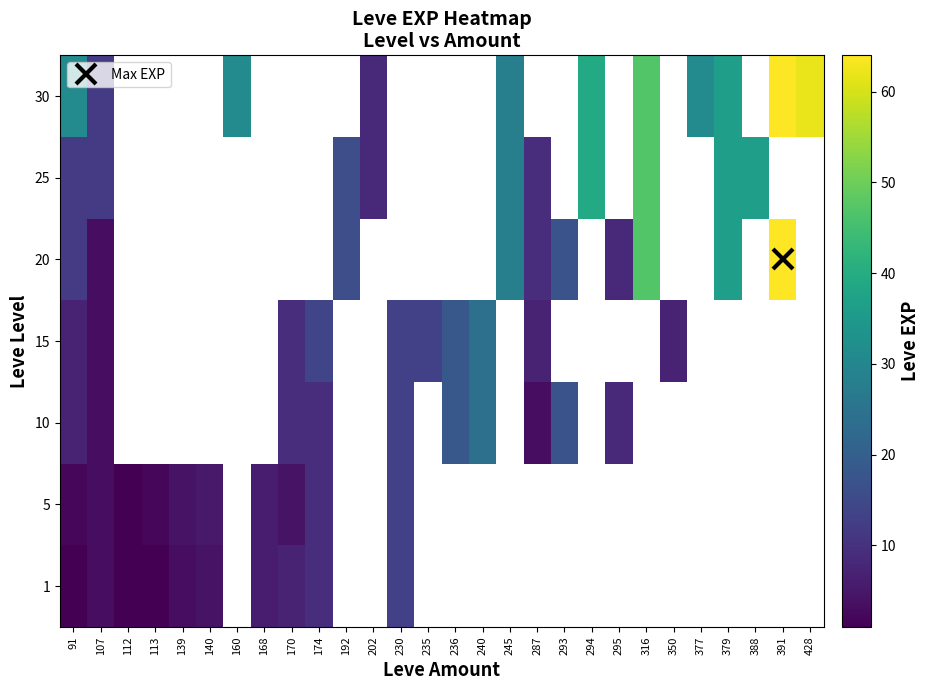

What value does the 5 series have at 168?

6.0